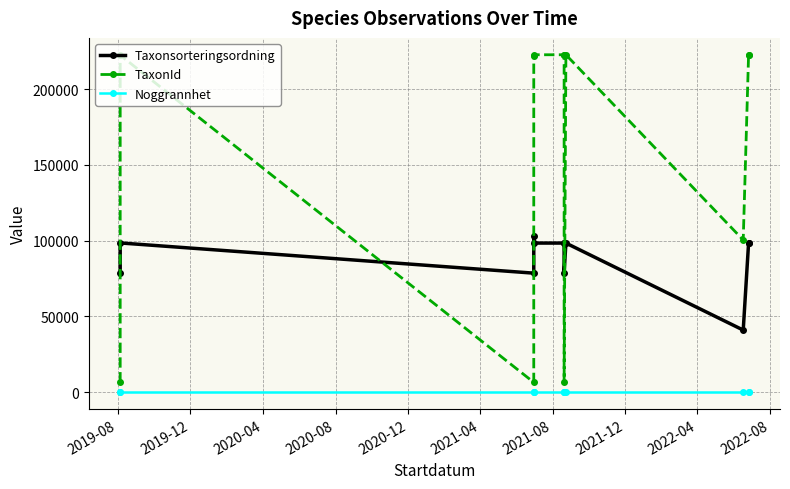

Is this an area chart (filled region under the line)?

No